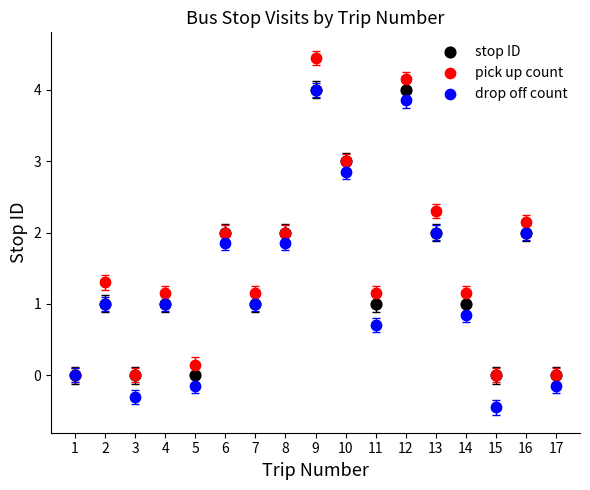

Which series contains the highest Y value?

pick up count